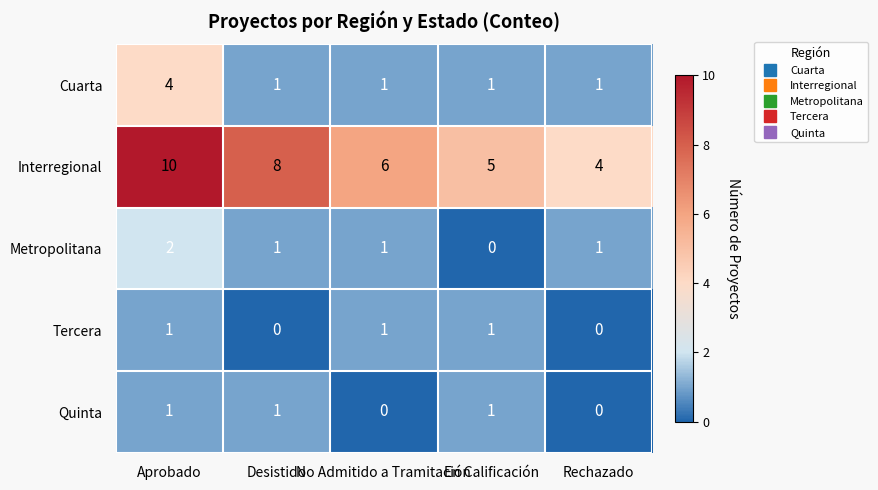

True or false: Metropolitana has a value of 2 at Rechazado.

False